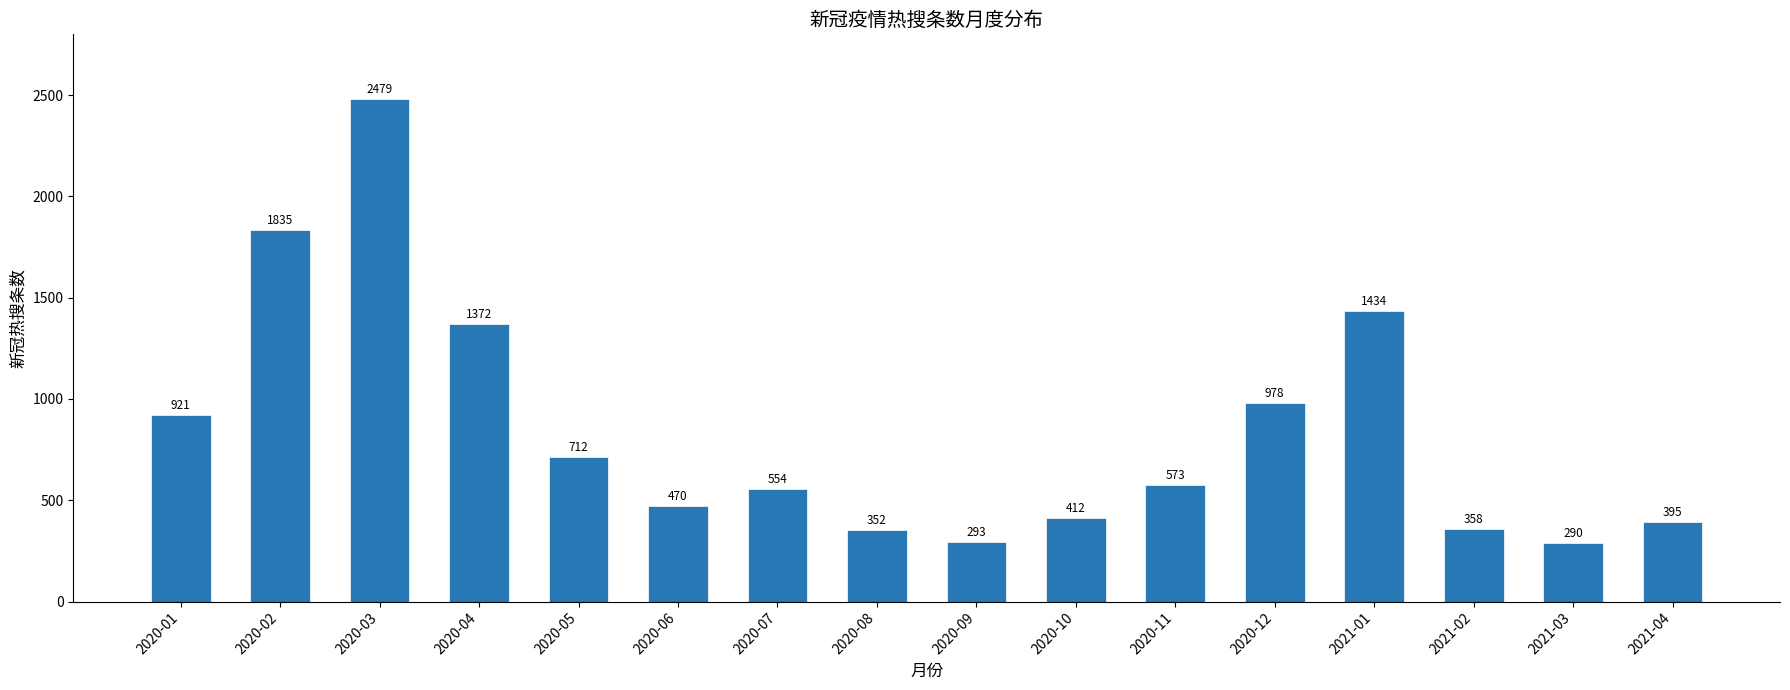

What is the label of the 12th bar from the right?

2020-05